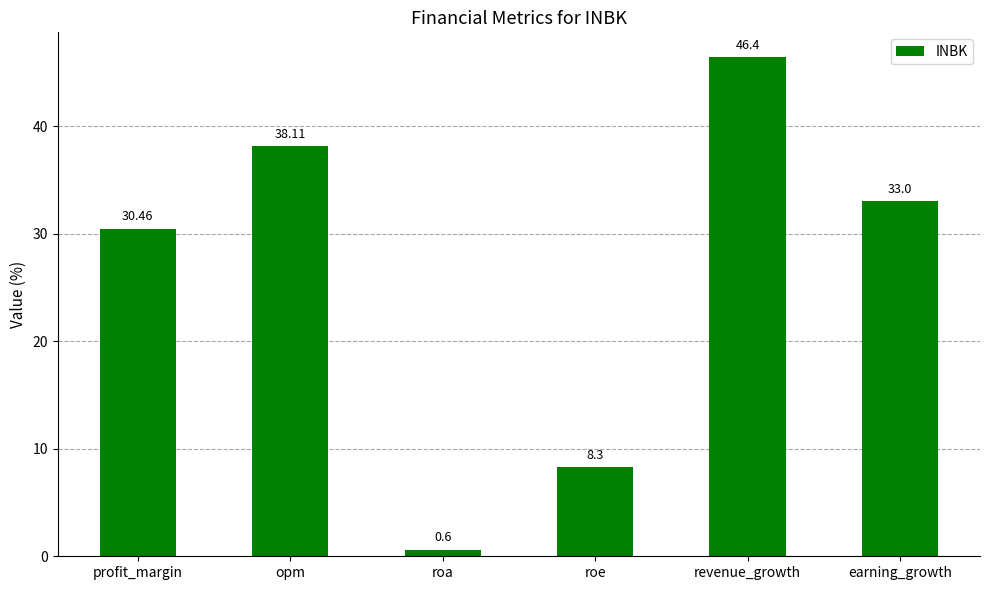

Where does the data first go above 33?

opm